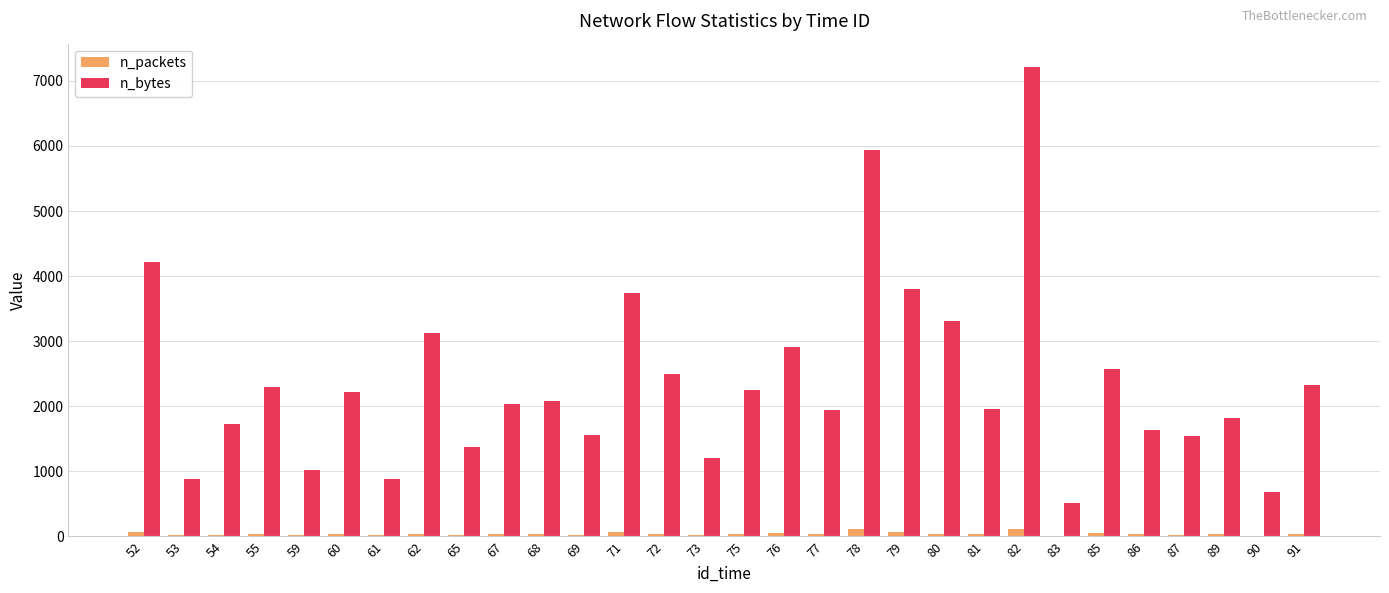

Read the n_bytes value at 73, to the nearest 50.

1200